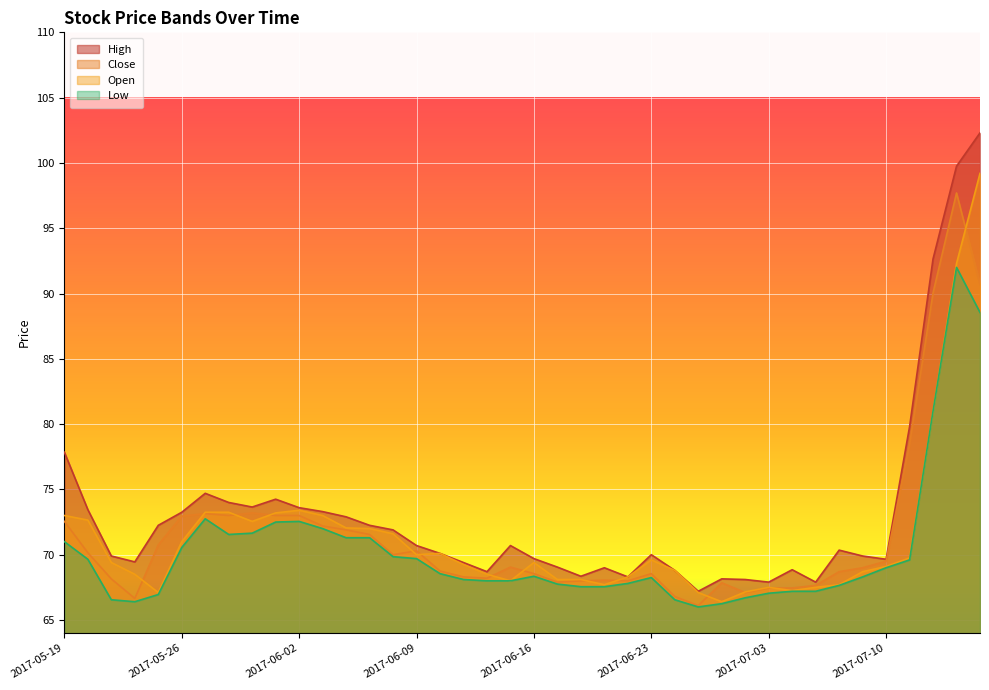

Read the Close value at 2017-06-12.

68.8